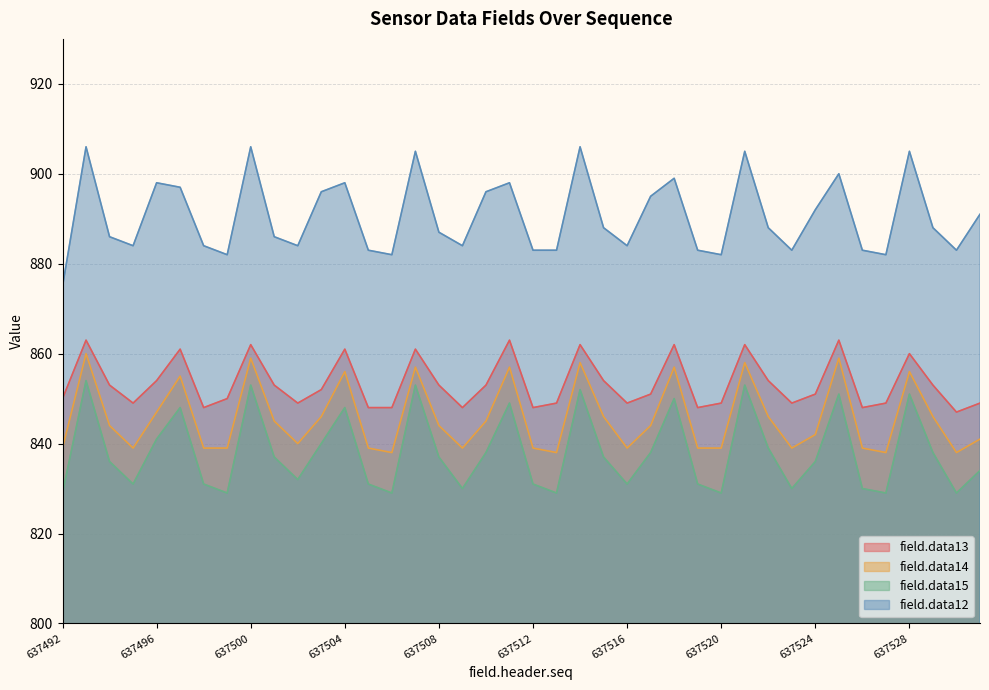

What is the sum of the field.data15 values at 637527 and 637495?

1660